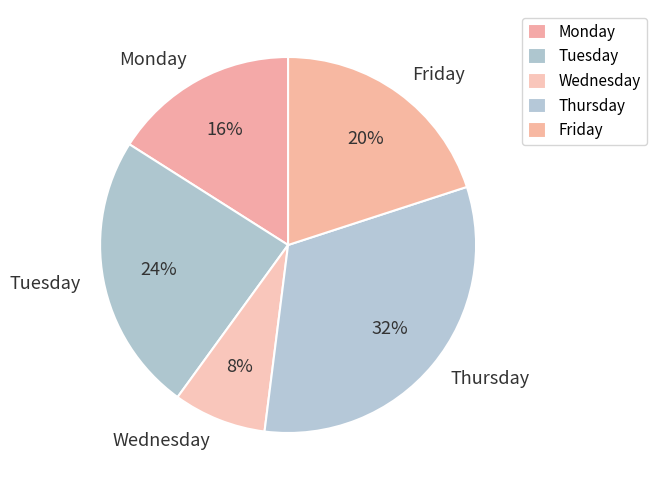

Which category has the biggest portion of the pie?

Thursday